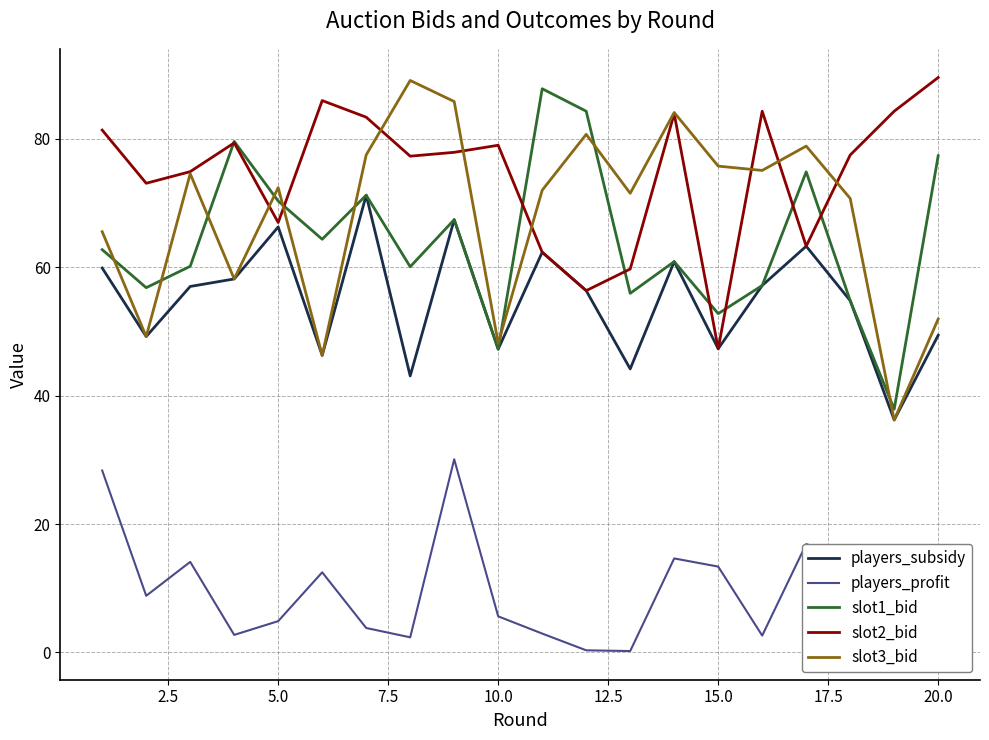

What is the difference between the second highest and minimum values in the players_subsidy series?

31.2